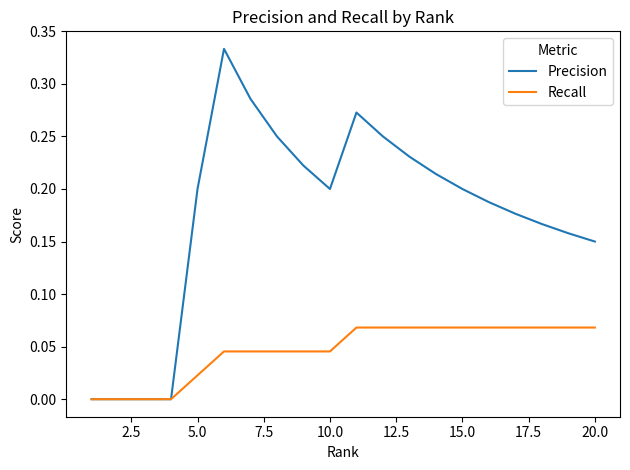

Rank the series by their average value, from highest to lowest.

Precision, Recall